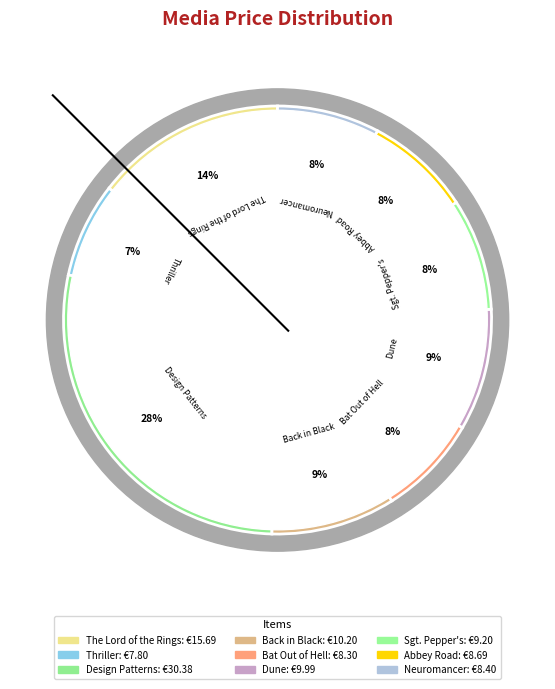

Approximately how many times larger is the value at Dune compared to Sgt. Pepper's?

1.1